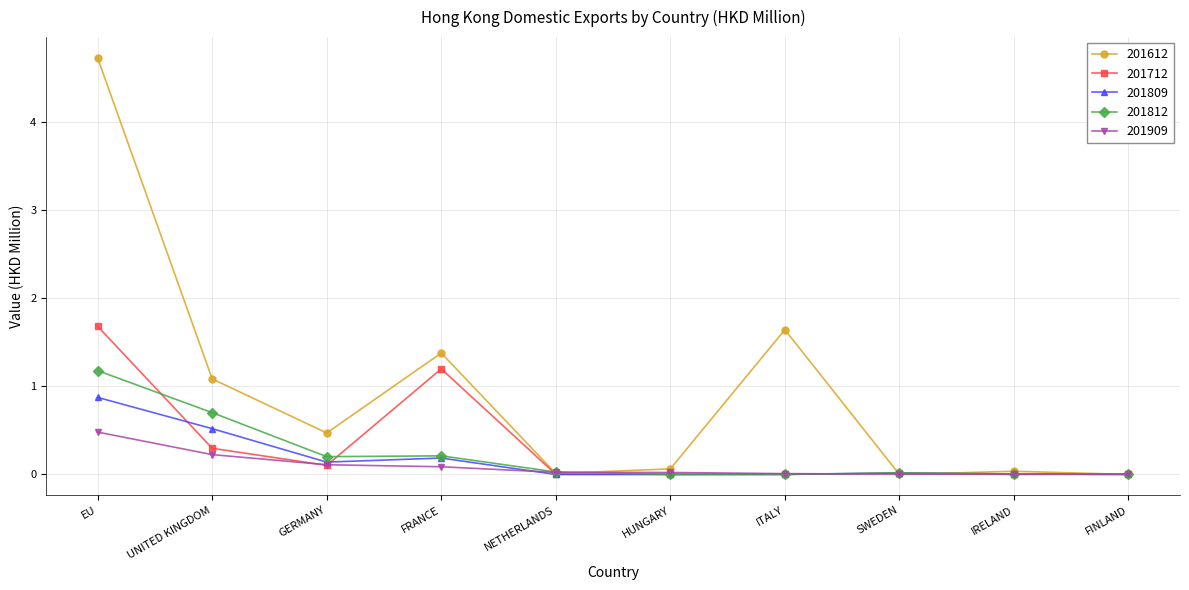

What is the label of the 9th point from the right?

UNITED KINGDOM